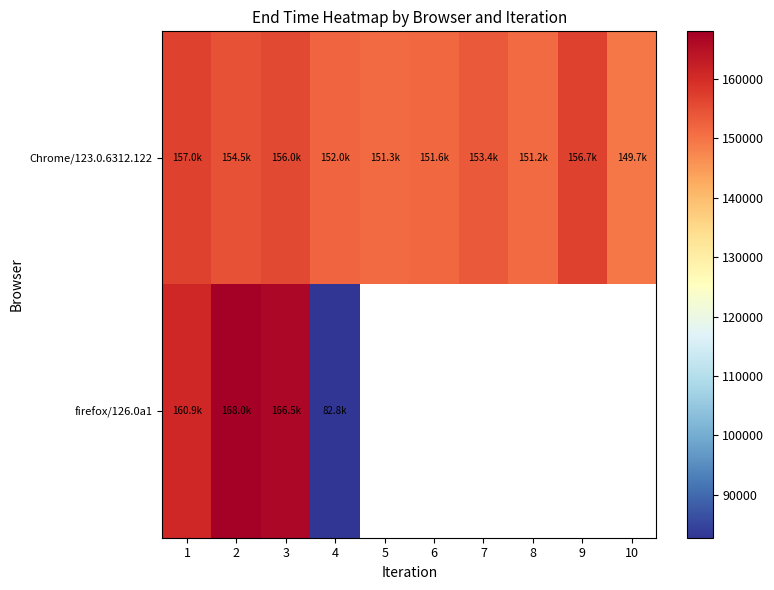

Rank the series by their maximum value, from lowest to highest.

Chrome/123.0.6312.122, firefox/126.0a1